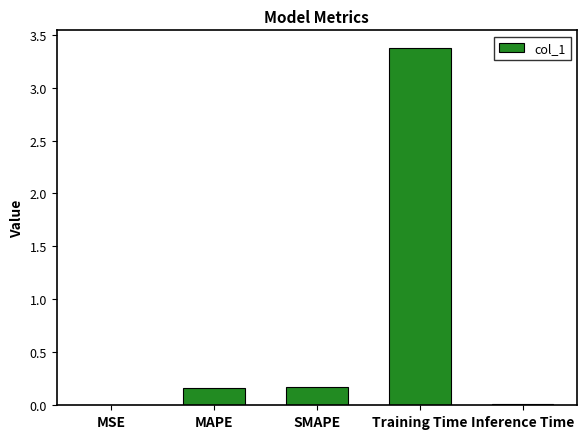

Which category has the highest value across all series?

Training Time